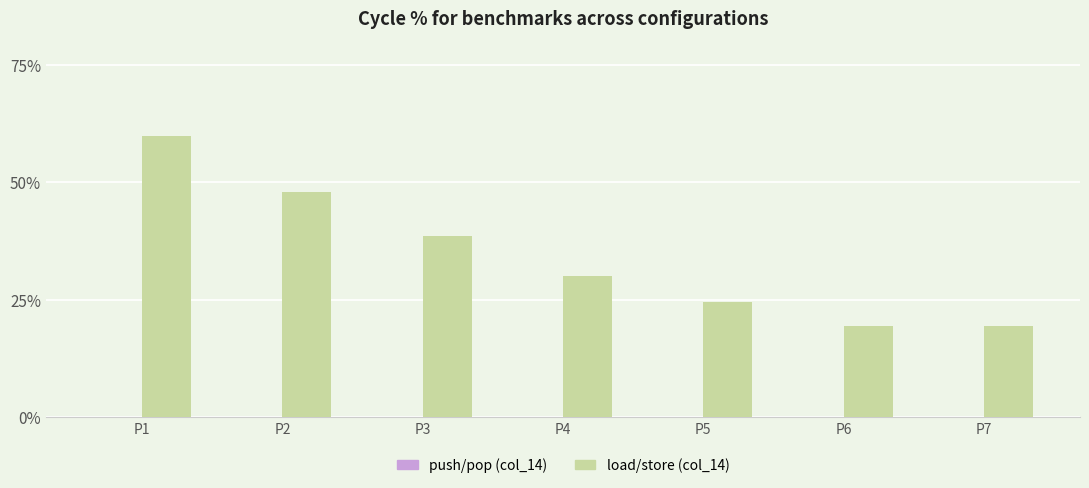

At which category is the sum across all series the highest?

P1